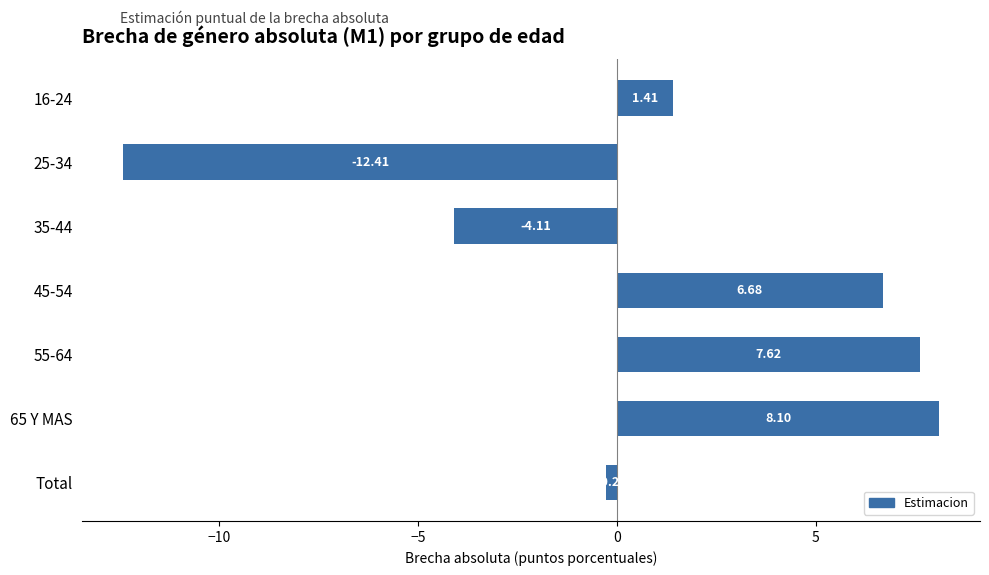

How many values are below 1?

3